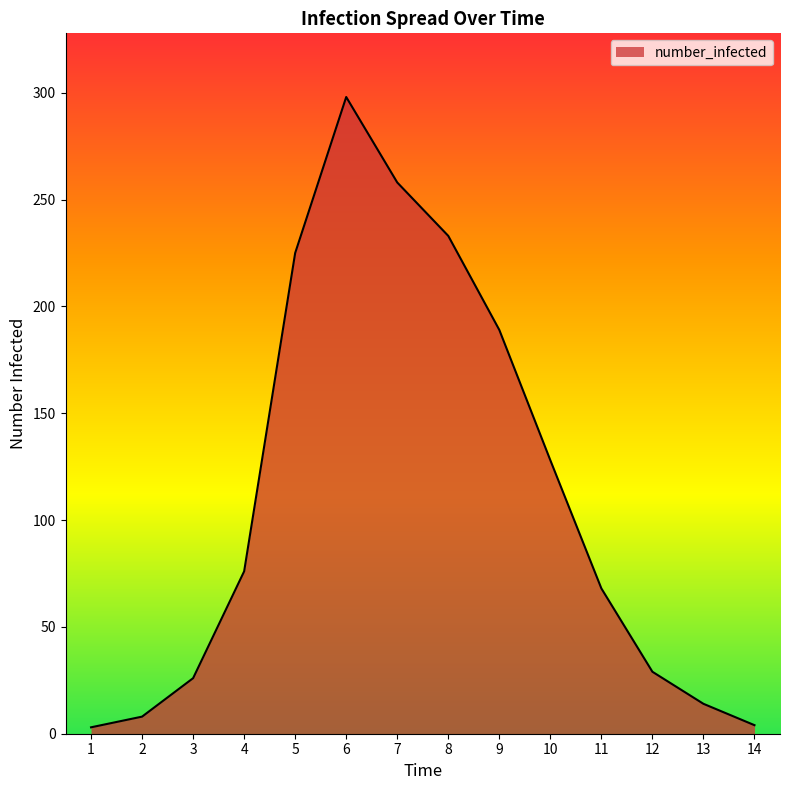

What is the difference between the maximum and minimum values?

295